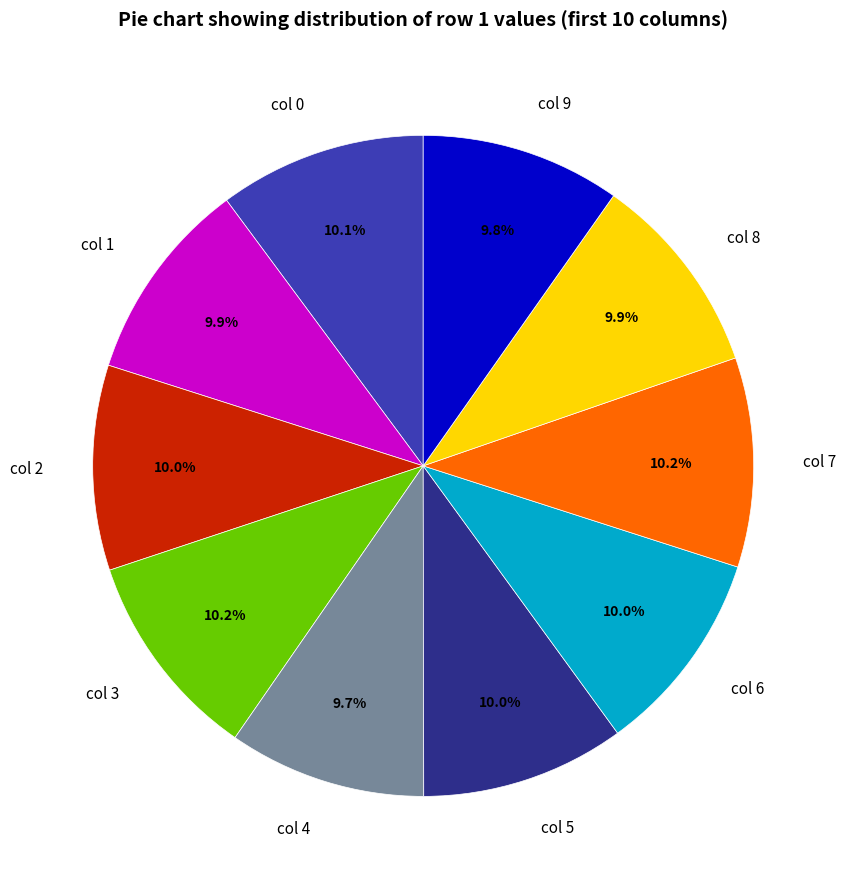

How many slices are in this pie chart?

10